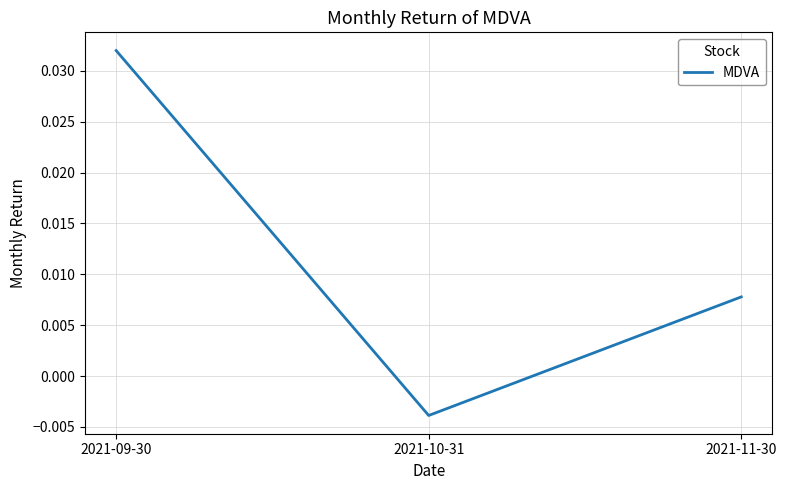

What position from the left is 2021-09-30?

1